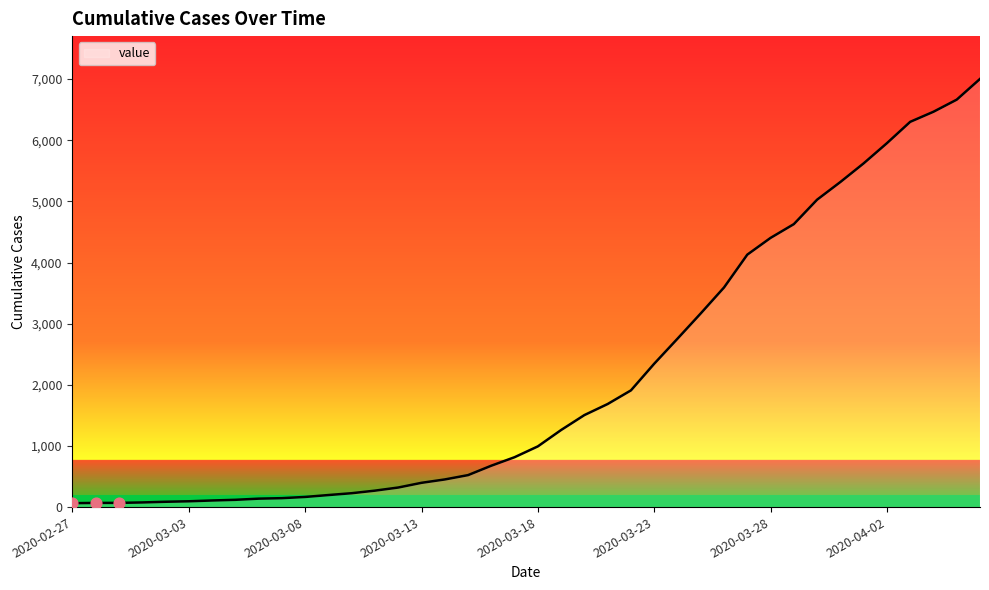

What is the greatest value displayed?

7003